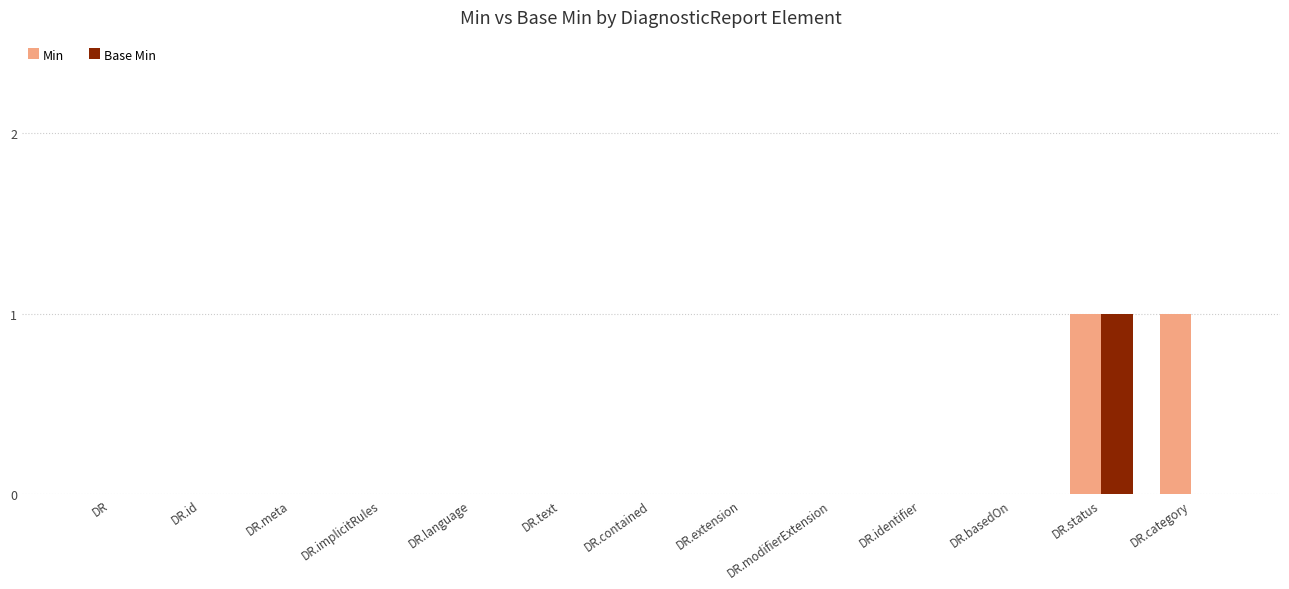

At which category is the sum across all series the highest?

DR.status